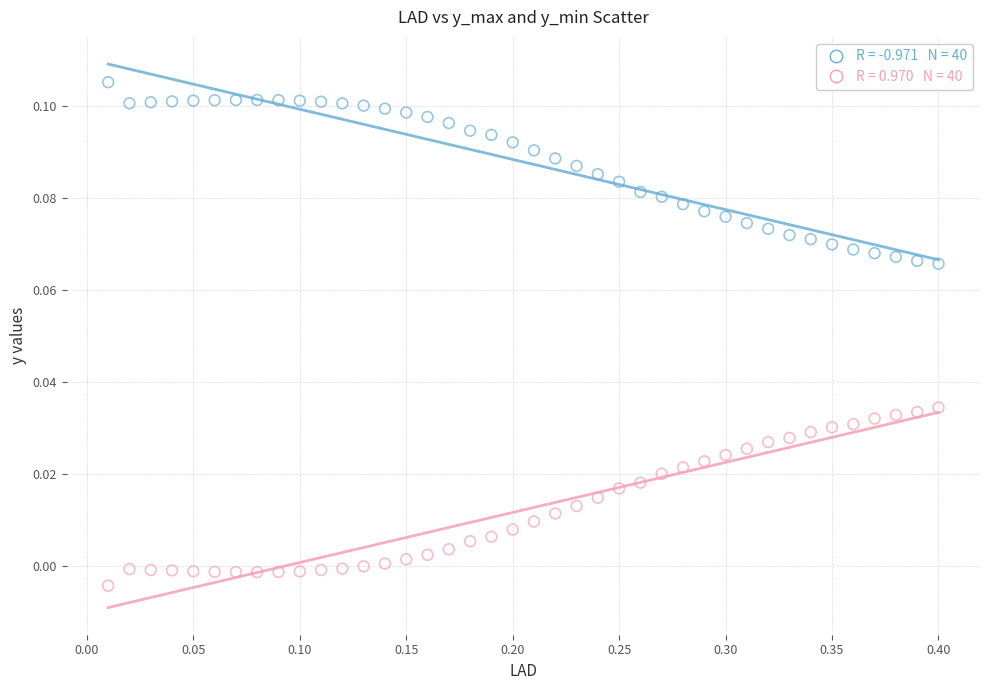

Across all data points, what is the range of X values (max minus min)?

0.4